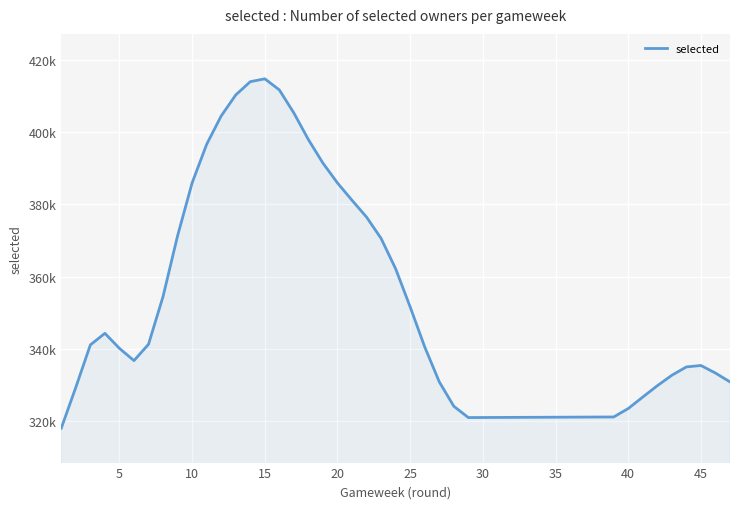

Does the chart have visible grid lines?

Yes